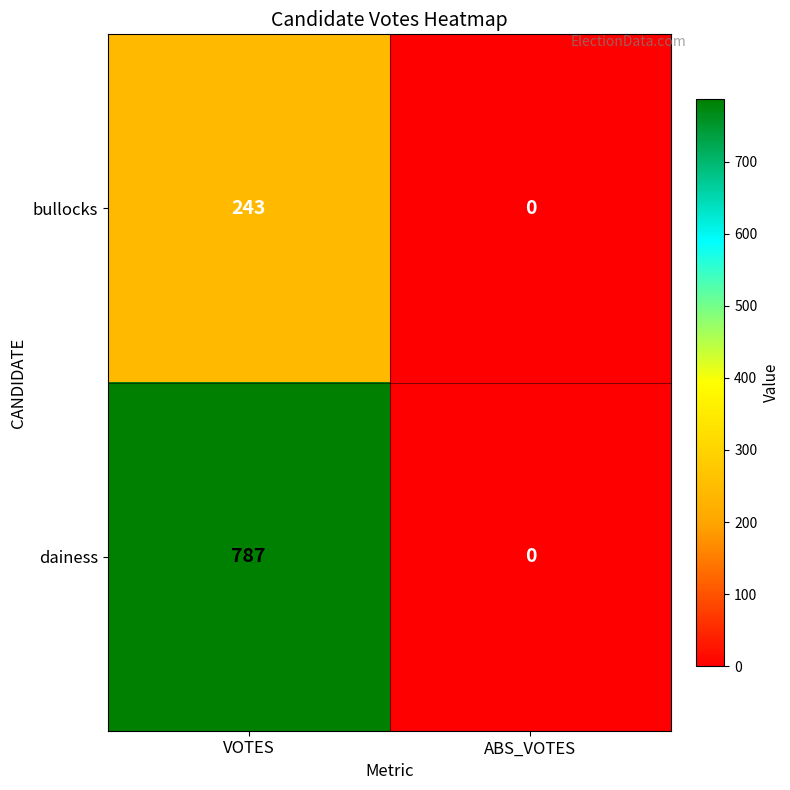

Which series has the largest total across all categories?

dainess